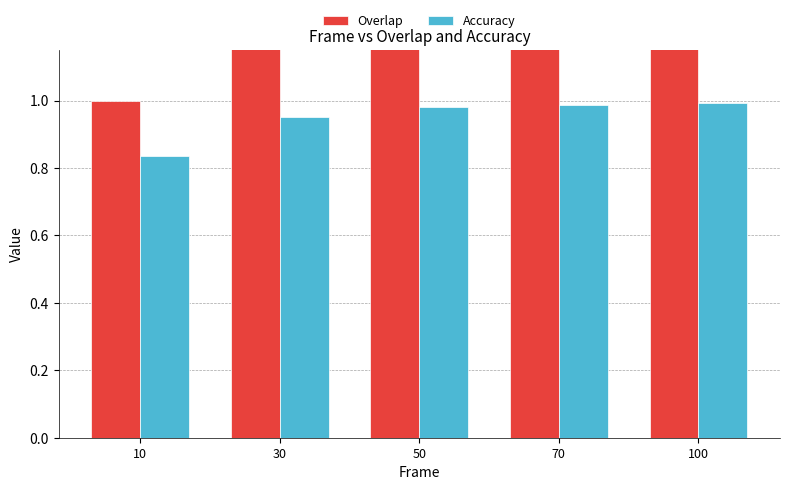

What is the spread (max minus min) of values at 10?

0.2